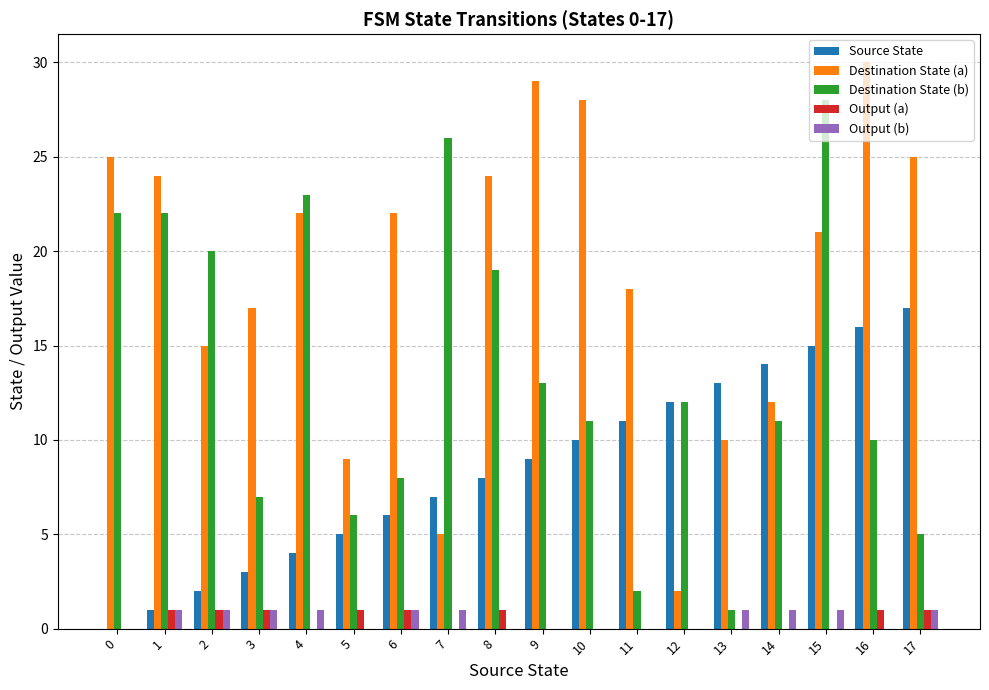

Is the value of Source State at 7 greater than the value of Destination State (b) at 5?

Yes